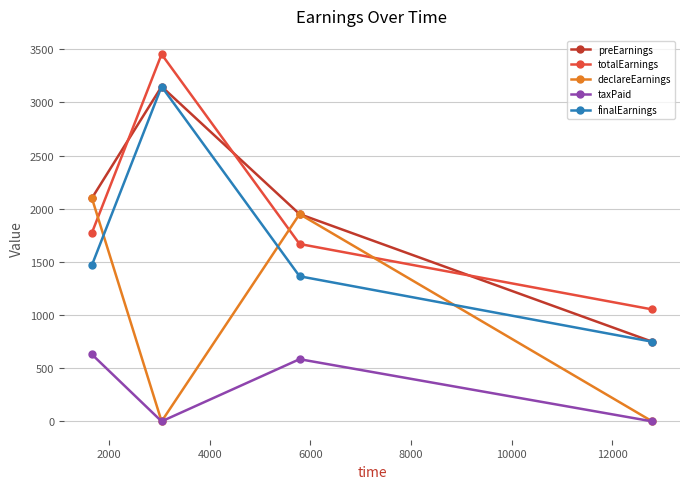

True or false: finalEarnings and taxPaid intersect in this chart.

False